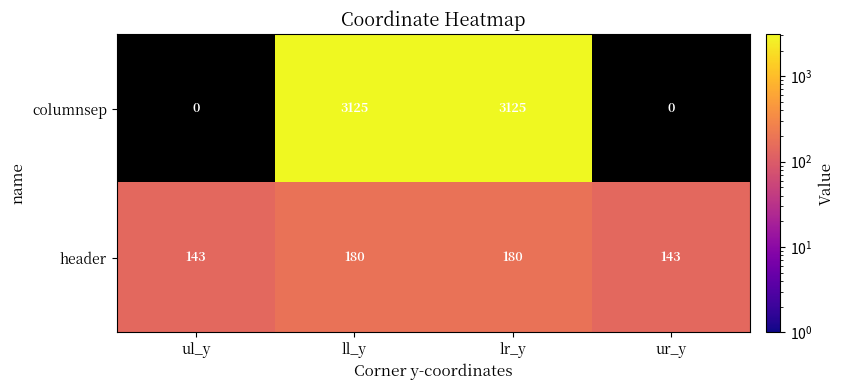

Rank the series at ll_y from lowest to highest value.

header, columnsep